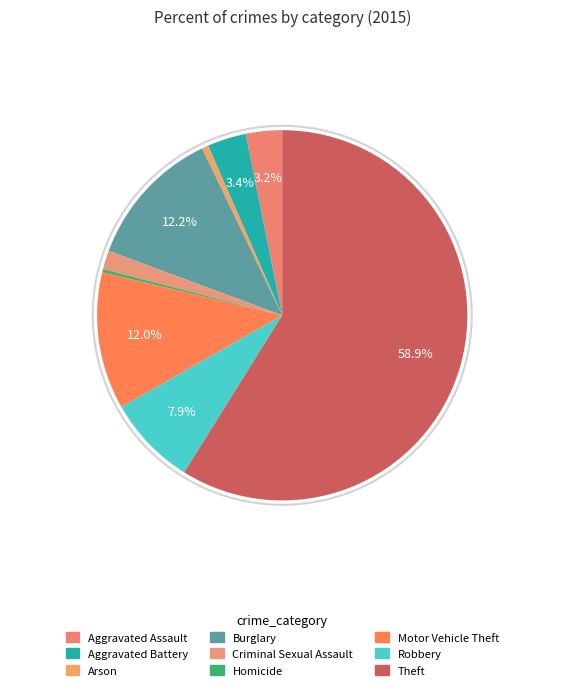

Which category has the smallest portion of the pie?

Homicide